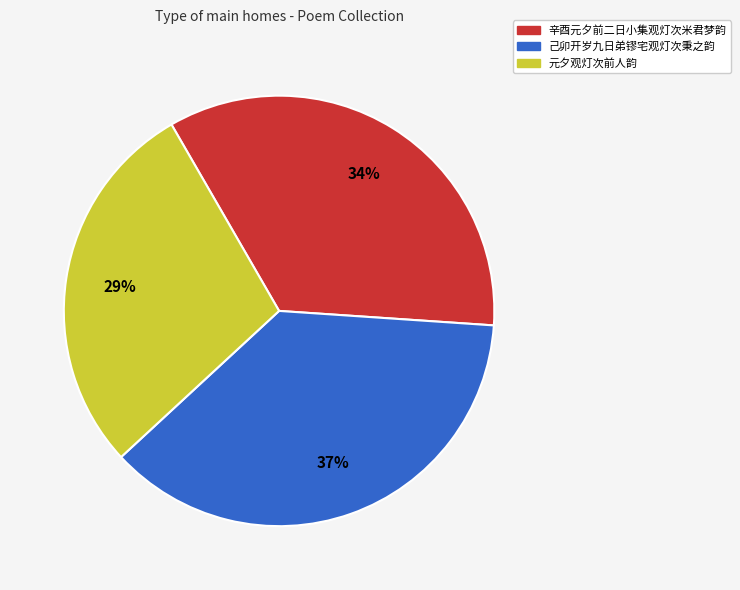

To the nearest percent, what portion does 元夕观灯次前人韵 represent?

29%